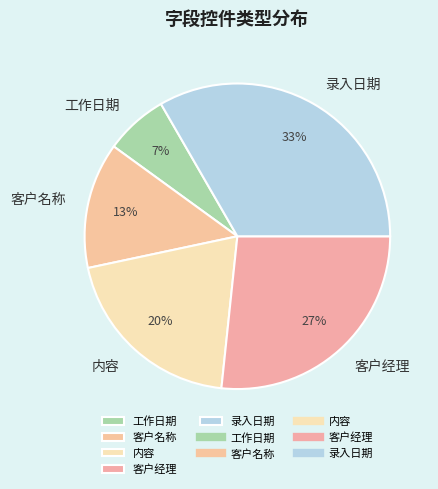

Rank the categories by value from lowest to highest.

工作日期, 客户名称, 内容, 客户经理, 录入日期